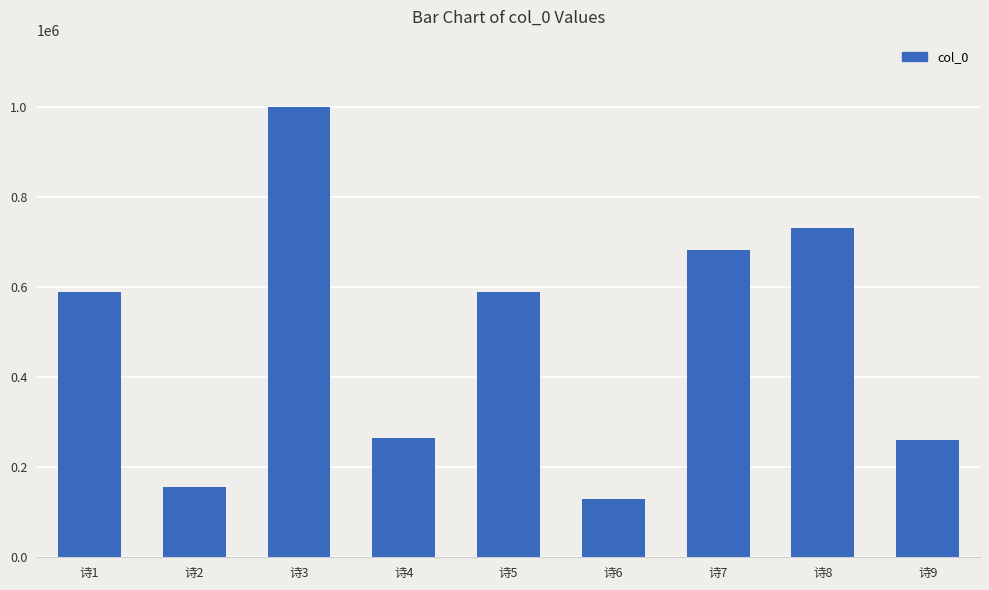

What is the change in value from 诗1 to 诗7?

+93646